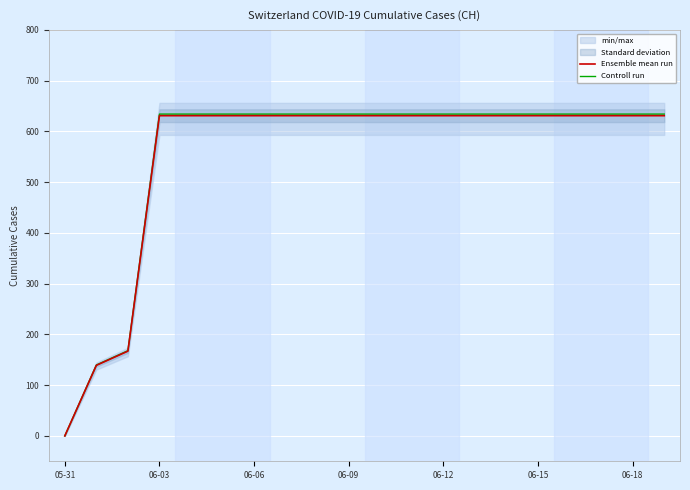

True or false: Controll run has more than 0 points higher than both neighbors.

False